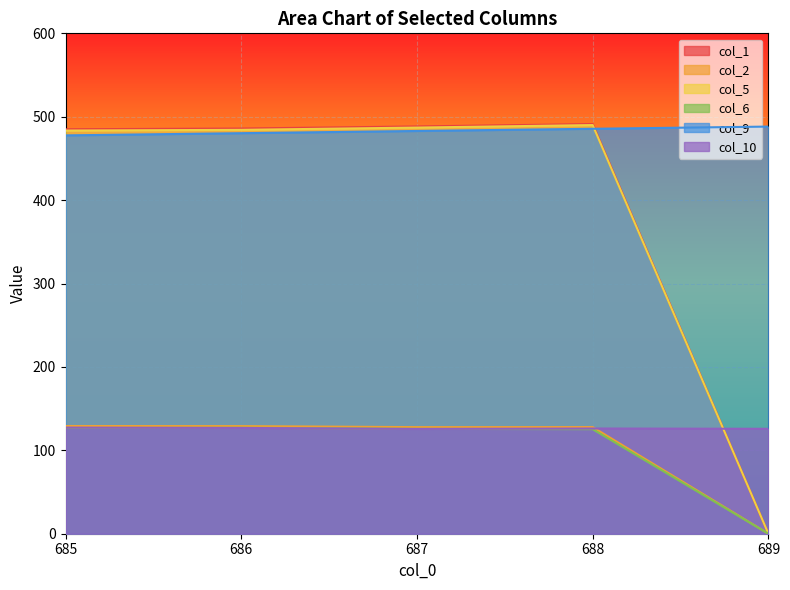

How many data points in col_2 are above 127?

4